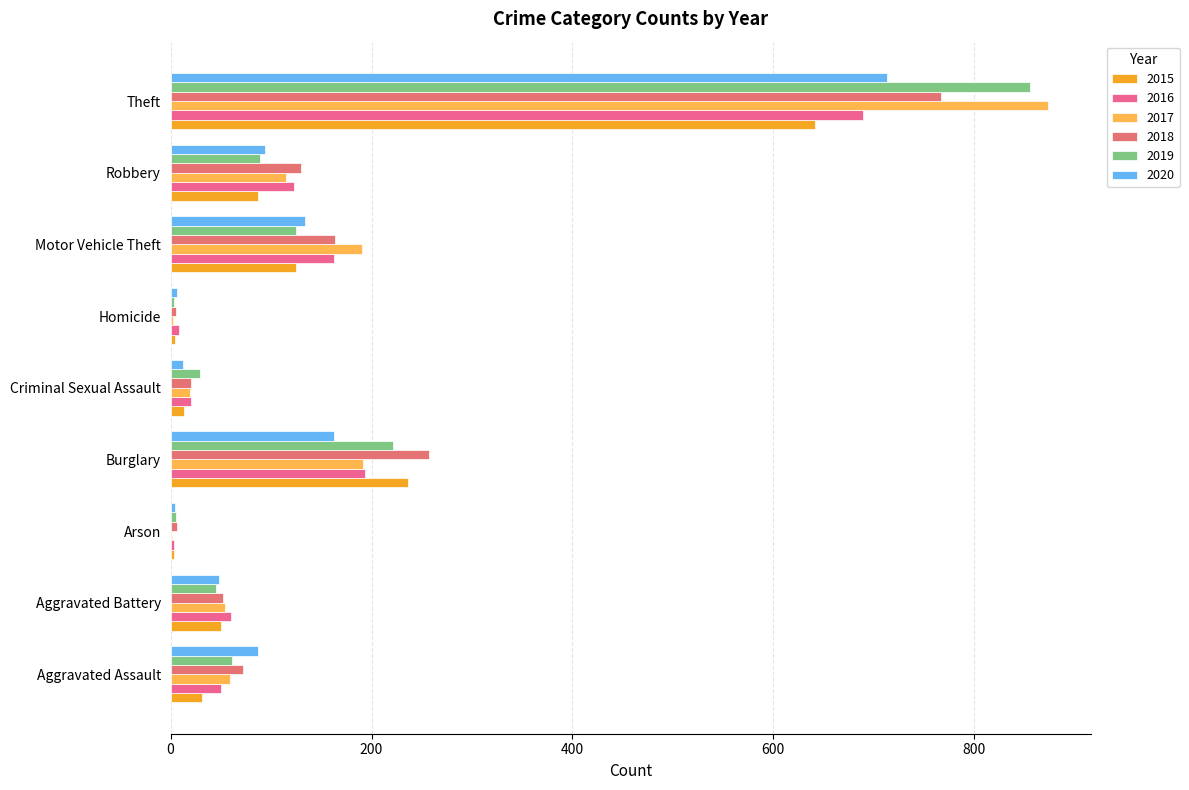

How many categories are shown in the chart?

9